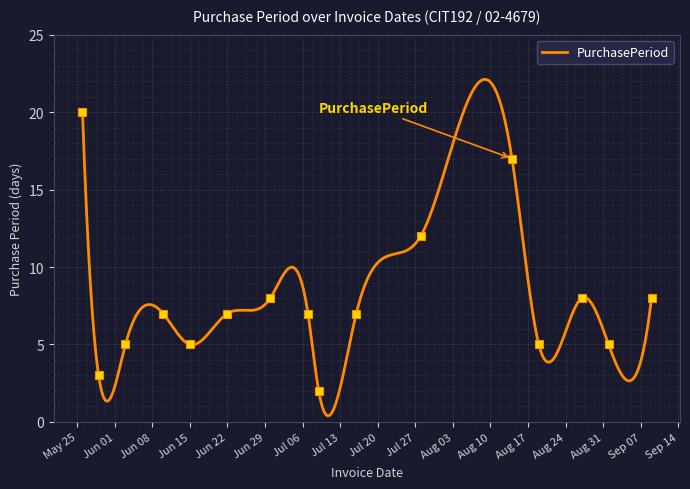

What is the maximum value shown in the chart?

20